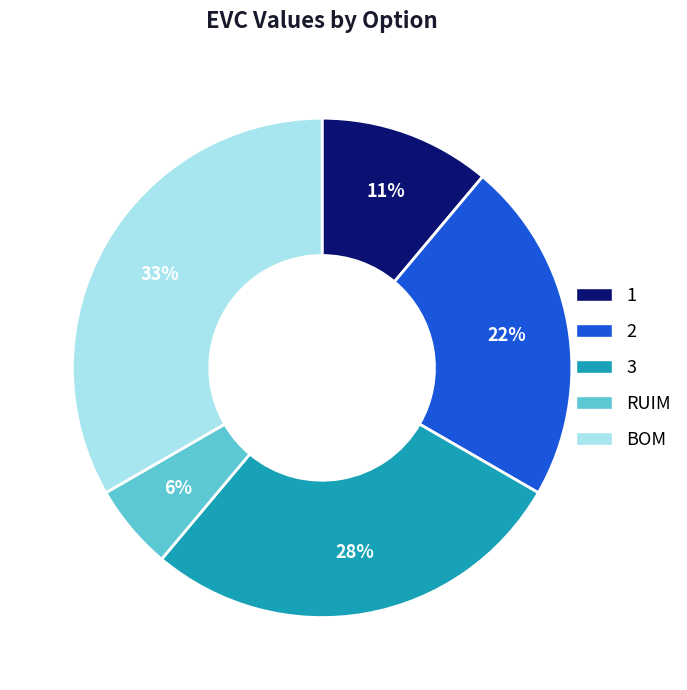

To the nearest percent, what portion does 2 represent?

22%